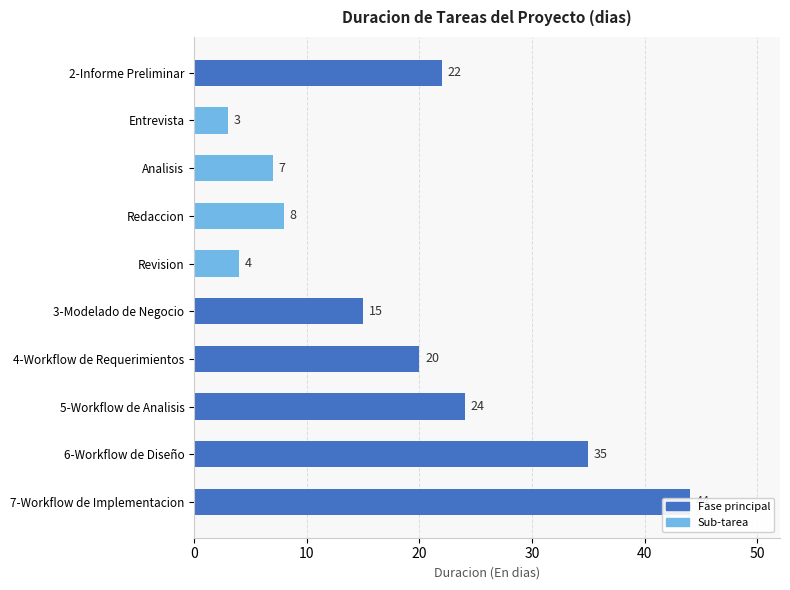

How many categories are shown in the chart?

10